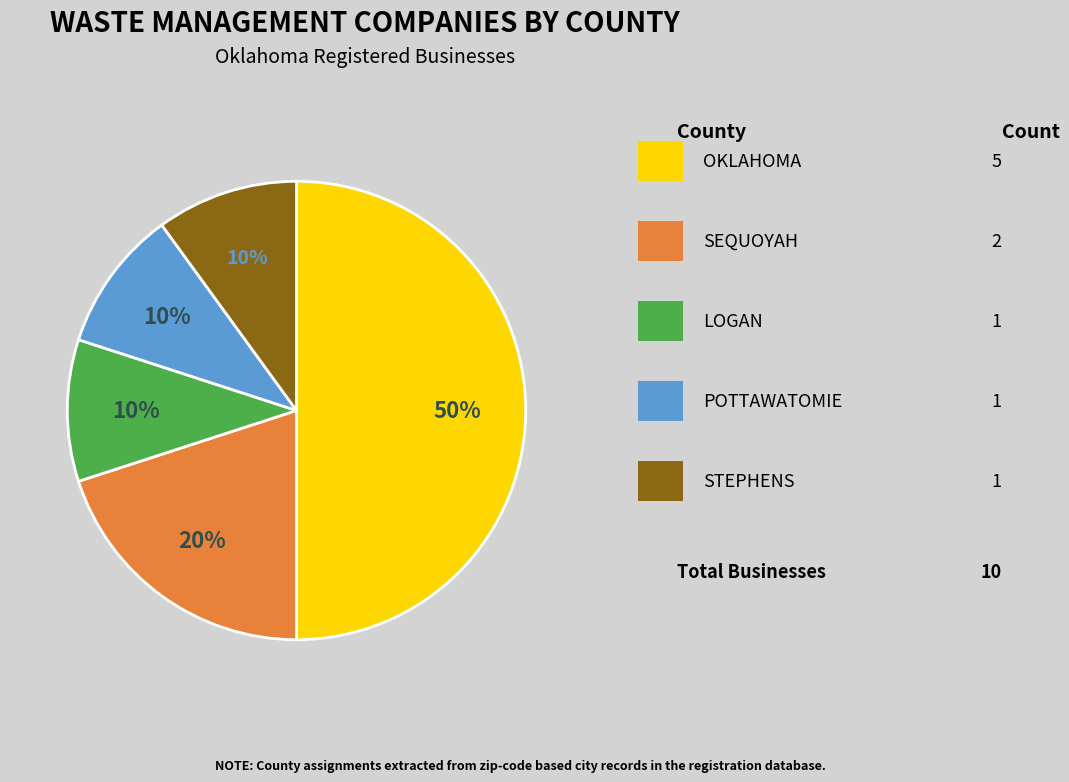

To the nearest percent, what is the difference between the largest and smallest slice percentages?

40%